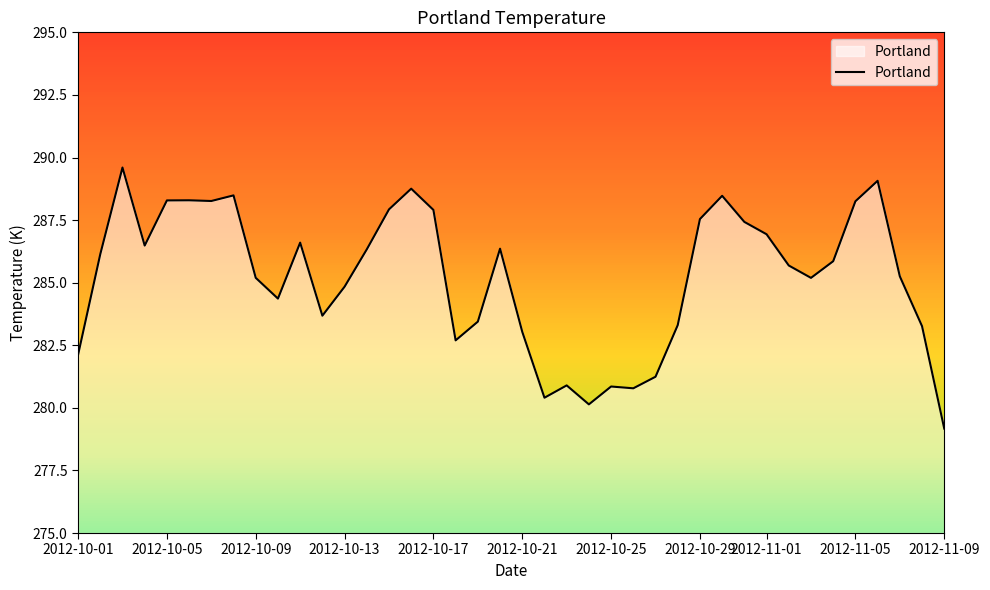

How many lines are shown in the chart?

1